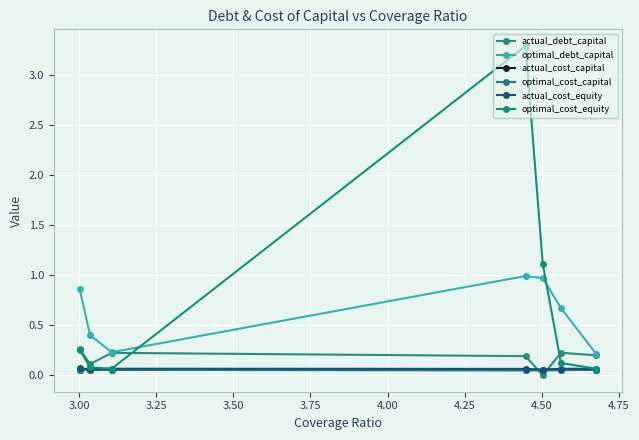

Does the chart have visible grid lines?

Yes